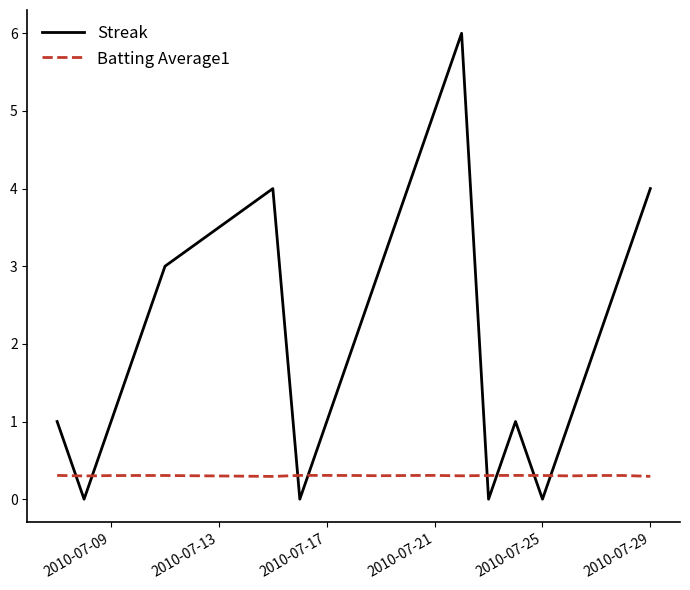

Which series has the widest spread of values?

Streak